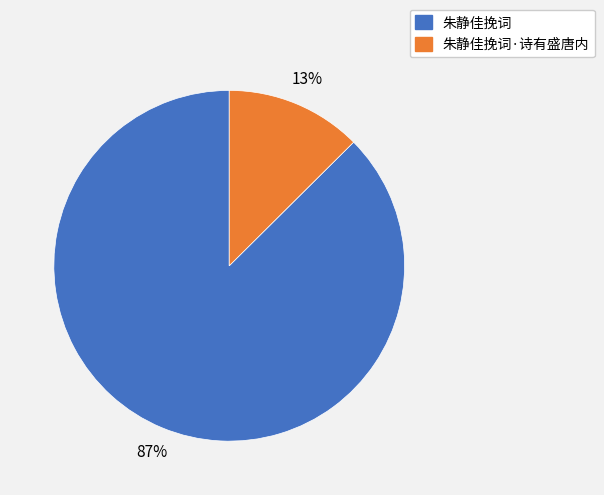

To the nearest percent, what portion does 朱静佳挽词·诗有盛唐内 represent?

13%